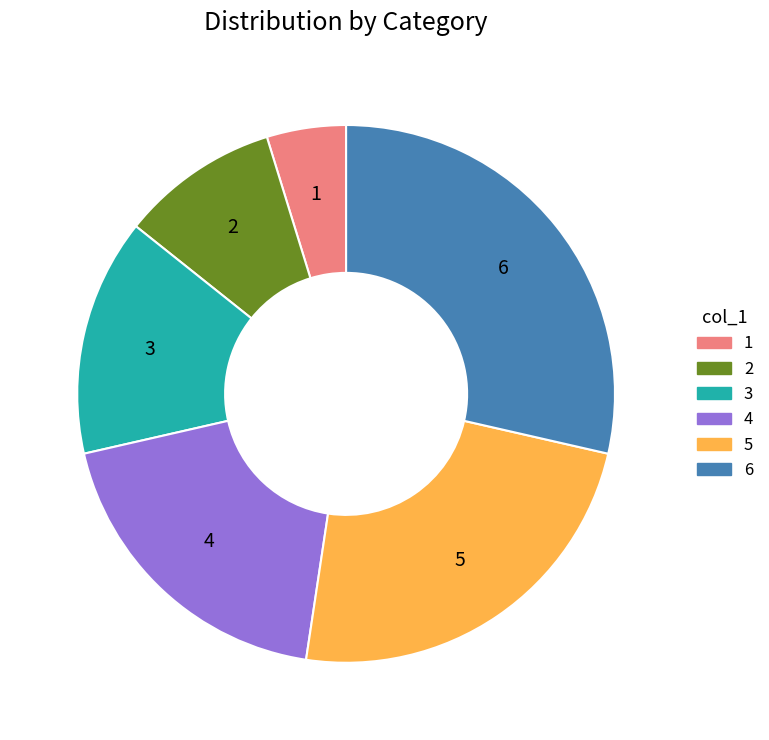

Combined, do 1 and 6 account for over 50%?

No